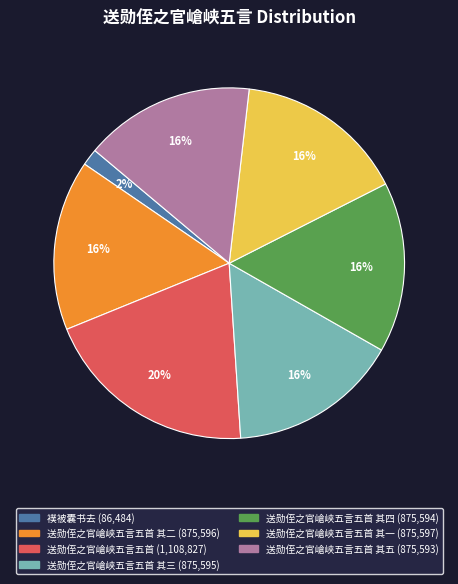

Is there any slice that represents more than half of the pie?

No